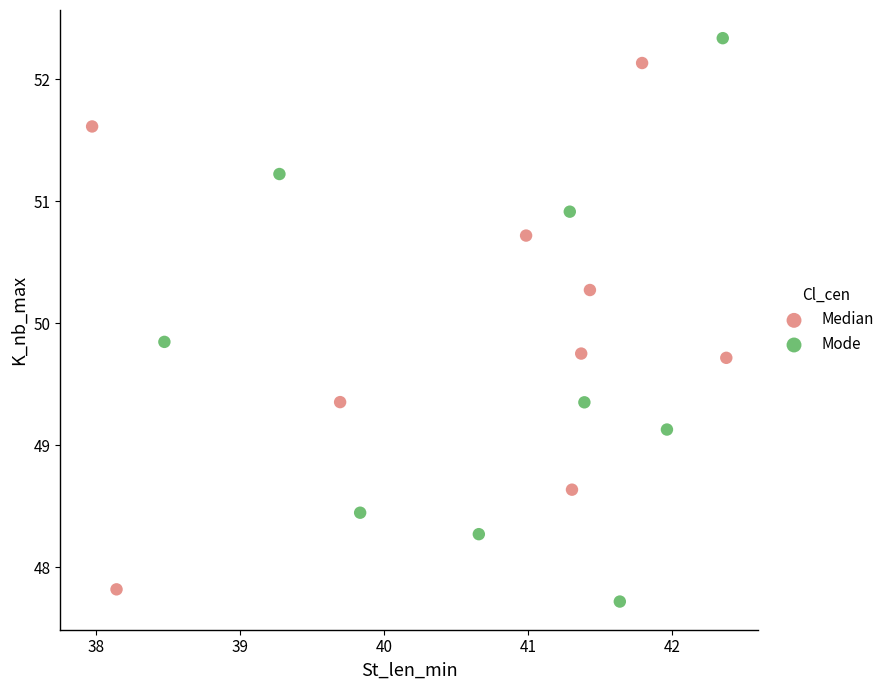

Which series has the widest spread of Y values?

Mode